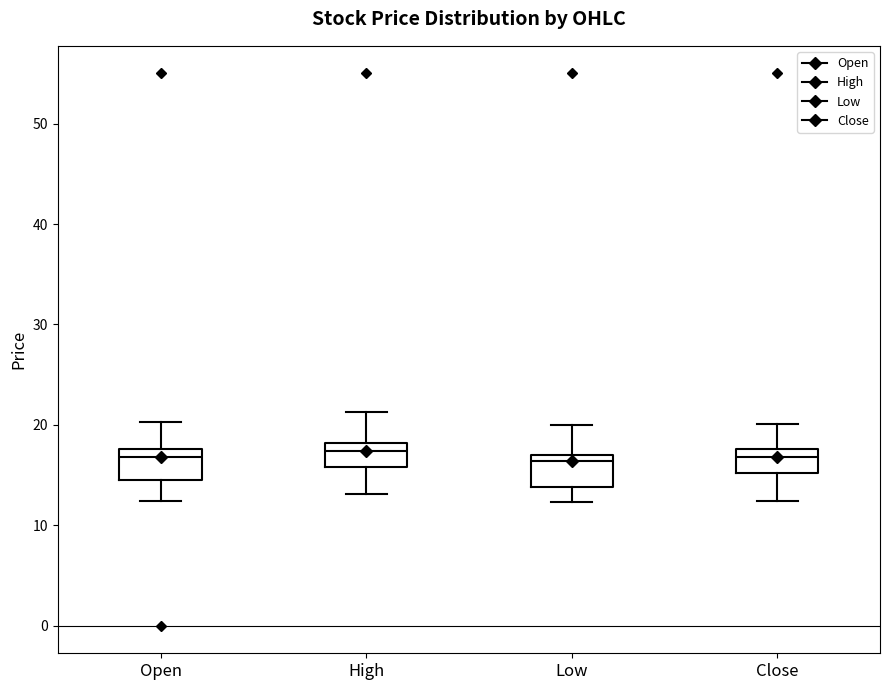

Reading left to right, transcribe this box plot: for each box, give where its median line is, the range the box spans, and where its two whiskers end, as read against the y-axis. The values are not printed on the chart, so give them approximately, as read against the axis.

Open: median 17, box 14 to 18, whiskers 12 to 20
High: median 17, box 16 to 18, whiskers 13 to 21
Low: median 16, box 14 to 17, whiskers 12 to 20
Close: median 17, box 15 to 18, whiskers 12 to 20